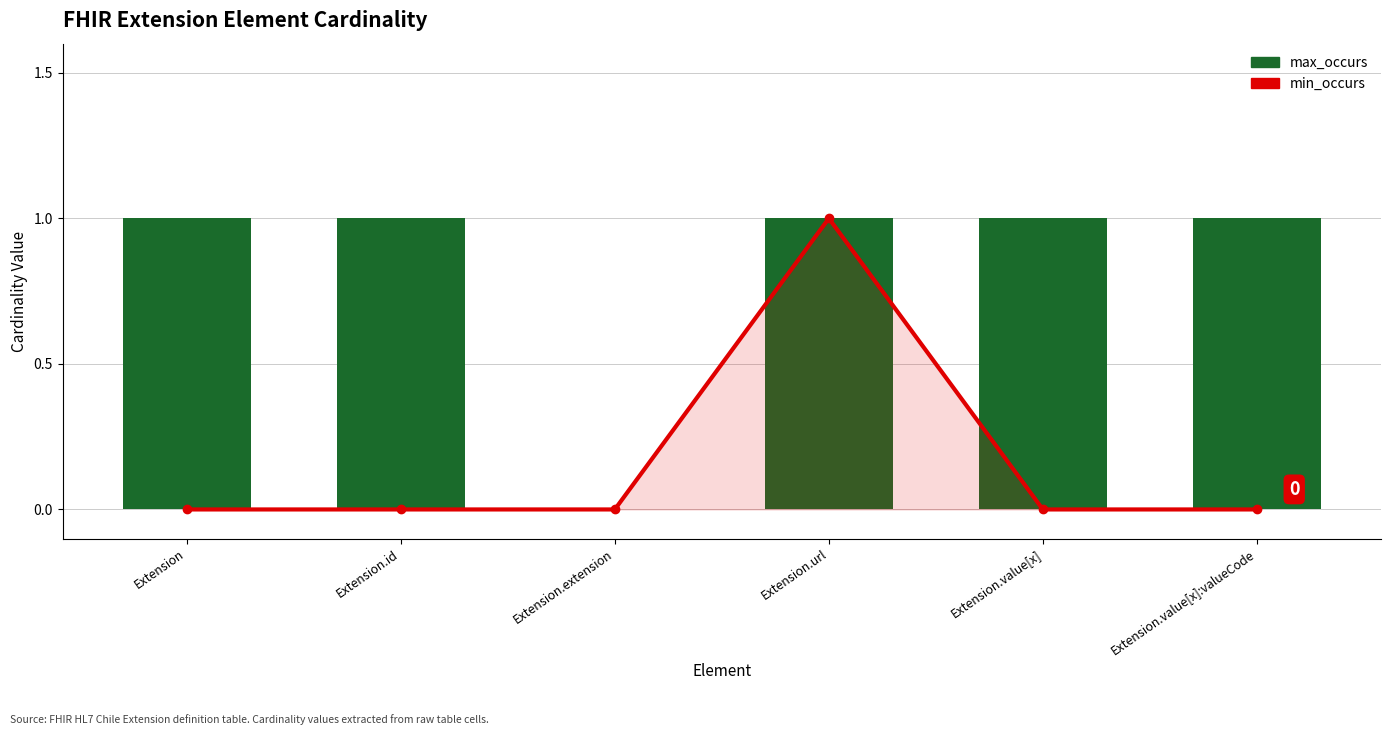

The value of min_occurs at Extension is 0. True or false?

True